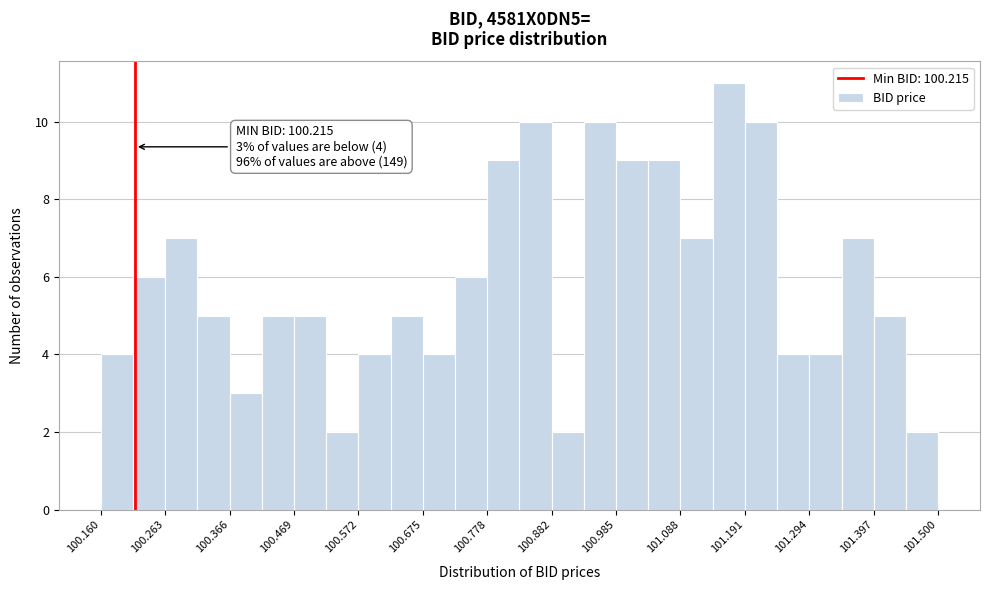

Read against the x-axis, roughly where is the centre of the tallest bar?

101.16